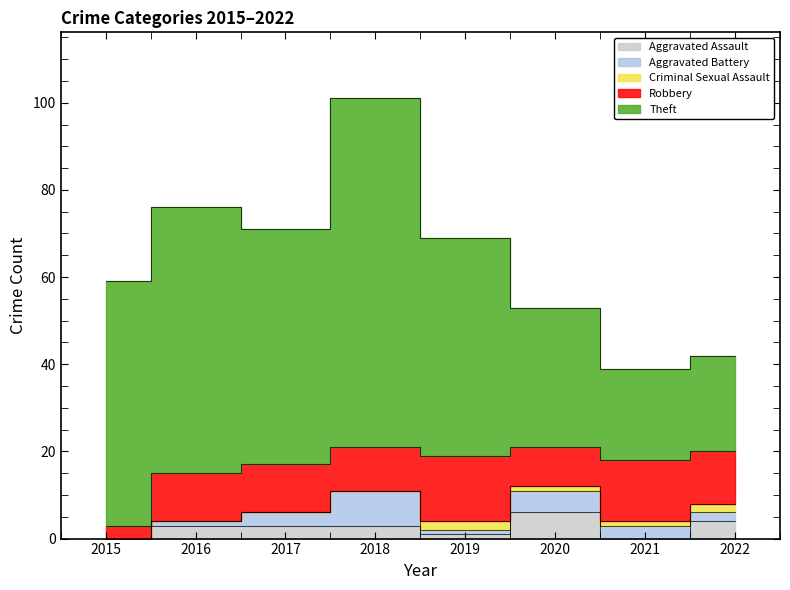

Is the value of Criminal Sexual Assault at 2017 greater than the value of Aggravated Assault at 2021?

No